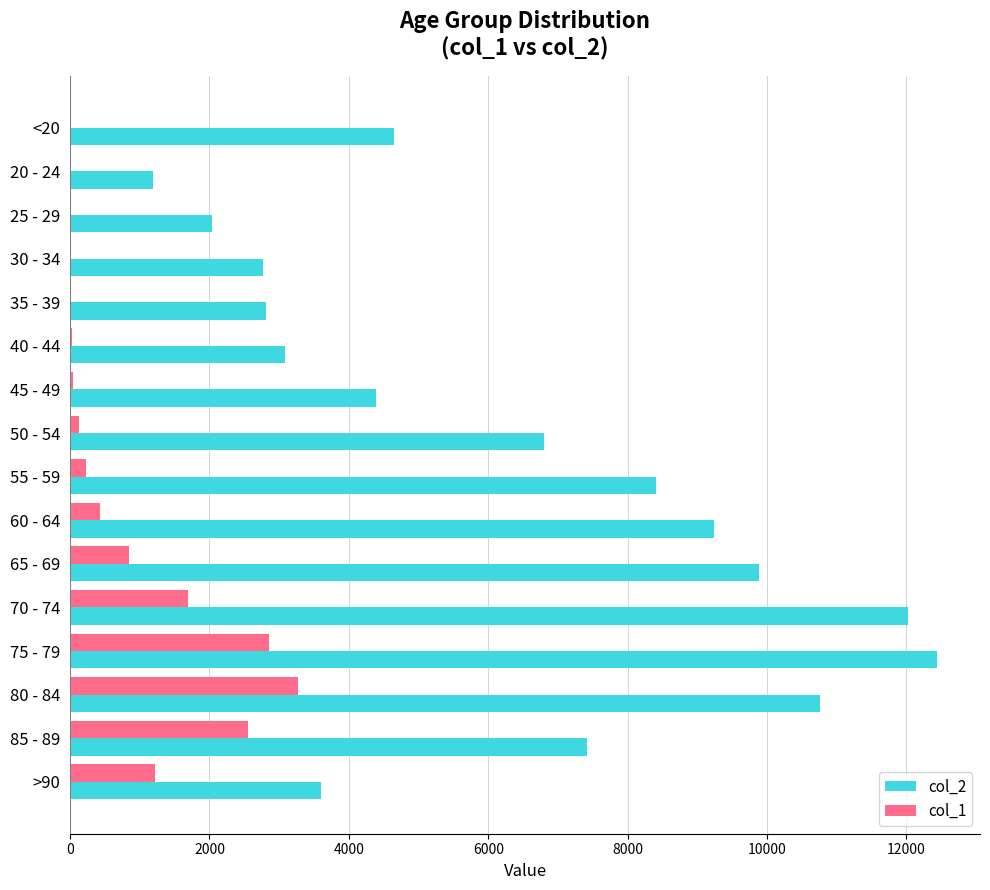

At which category is the sum across all series the highest?

75 - 79